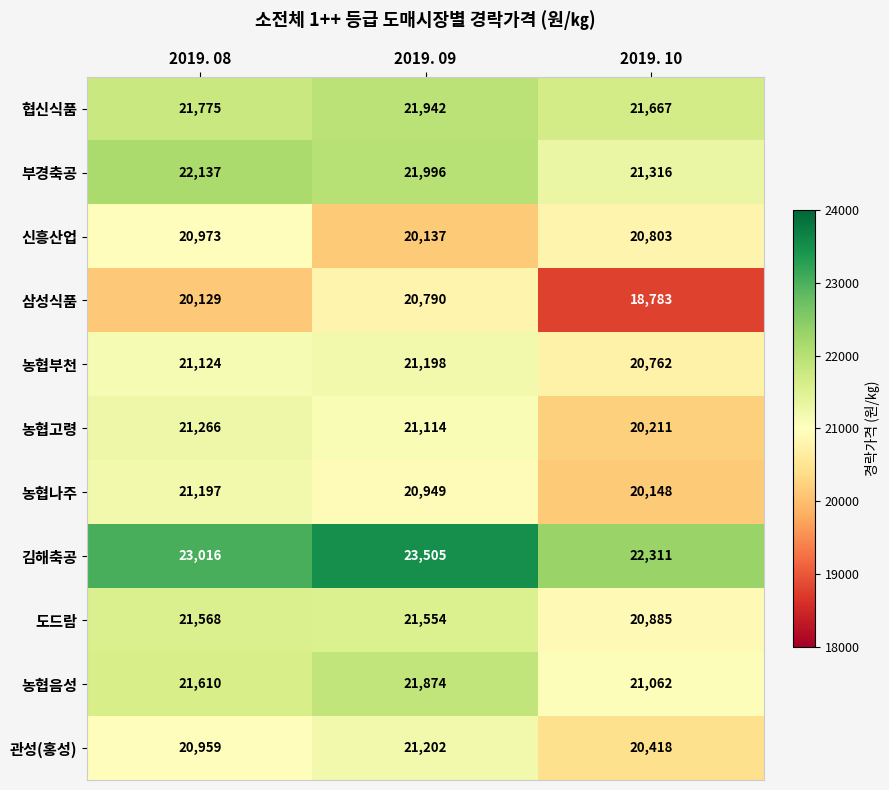

At 2019. 08, list the series in order from smallest to largest.

삼성식품, 관성(홍성), 신흥산업, 농협부천, 농협나주, 농협고령, 도드람, 농협음성, 협신식품, 부경축공, 김해축공